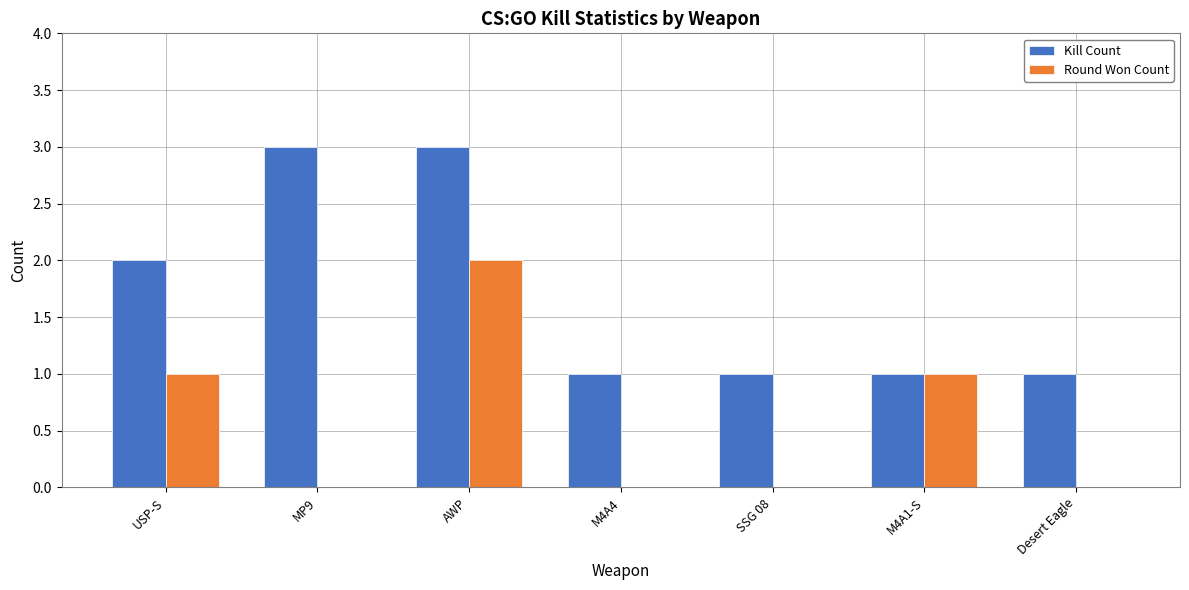

What is the greatest value displayed?

3